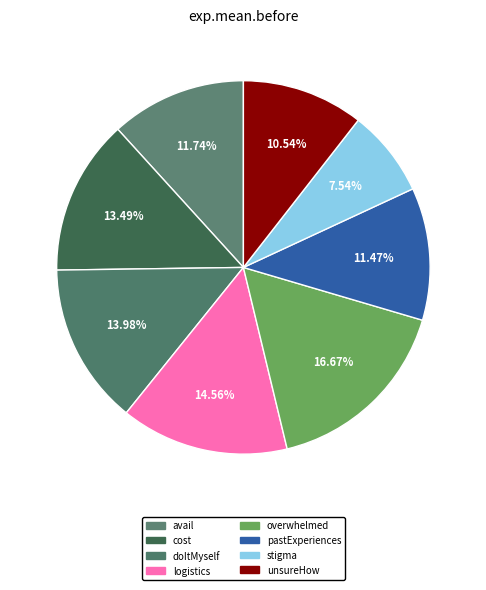

How many segments does this pie chart have?

8